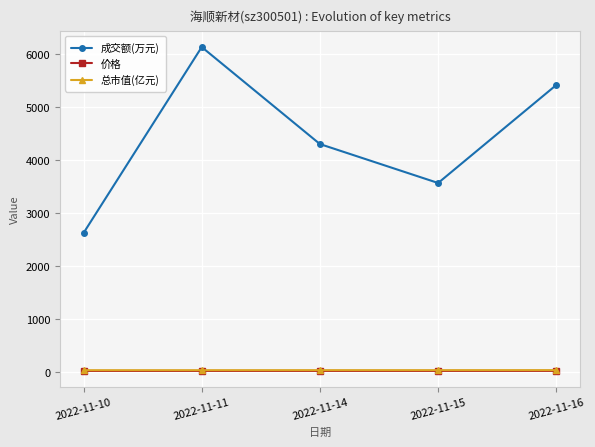

Which series changed the most between 2022-11-11 and 2022-11-15?

成交额(万元)